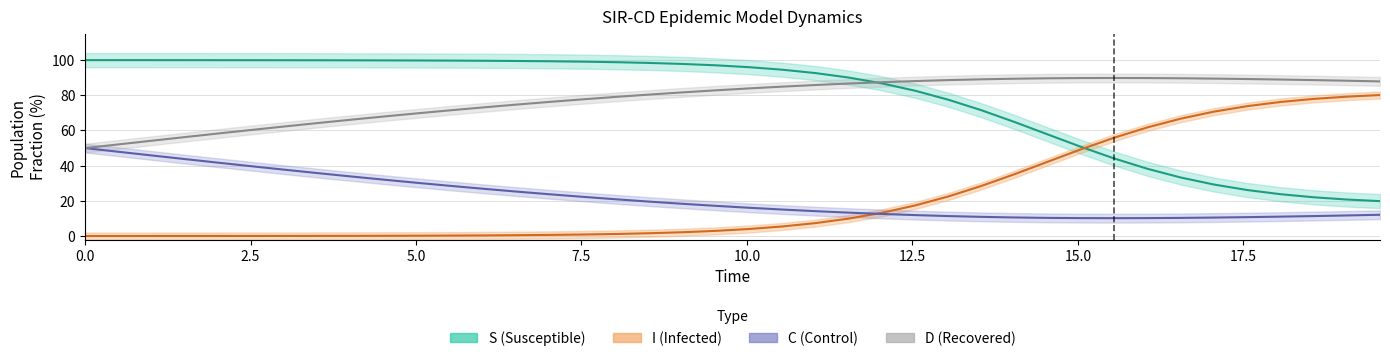

Which series has the widest spread of values?

S